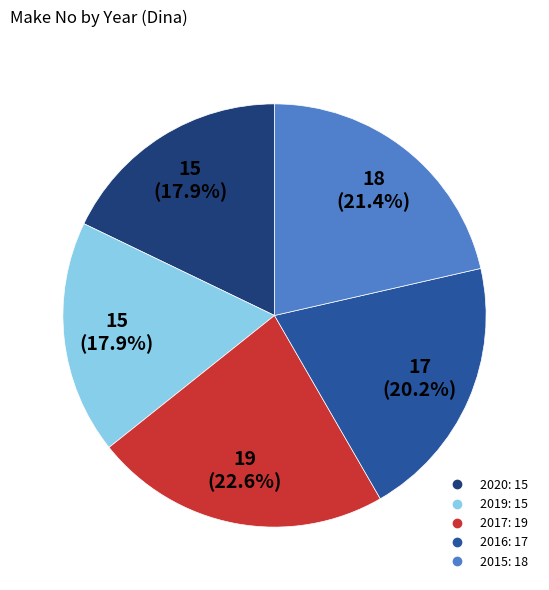

How many segments does this pie chart have?

5